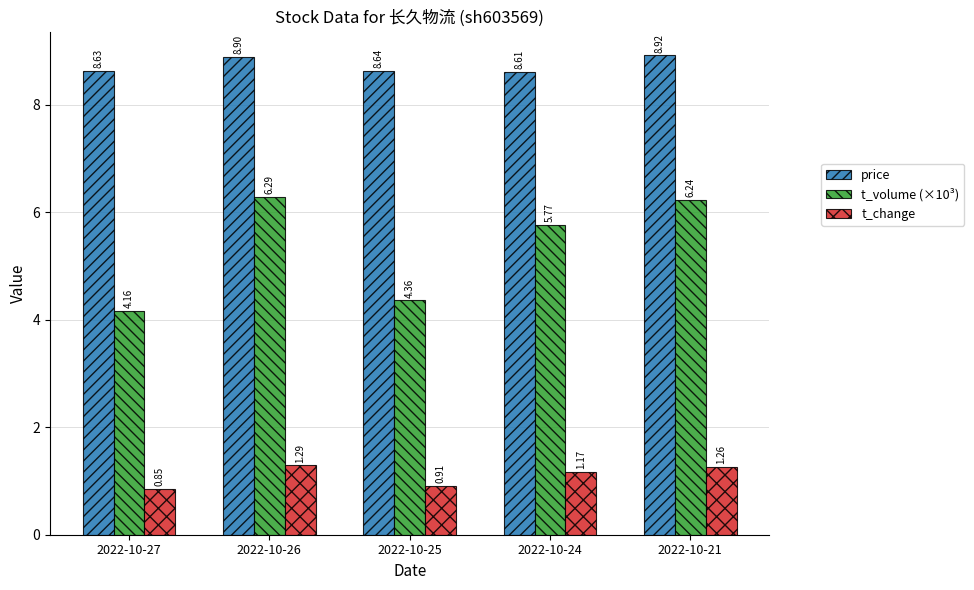

What are all the series names shown in the legend?

price, t_volume (×10³), t_change